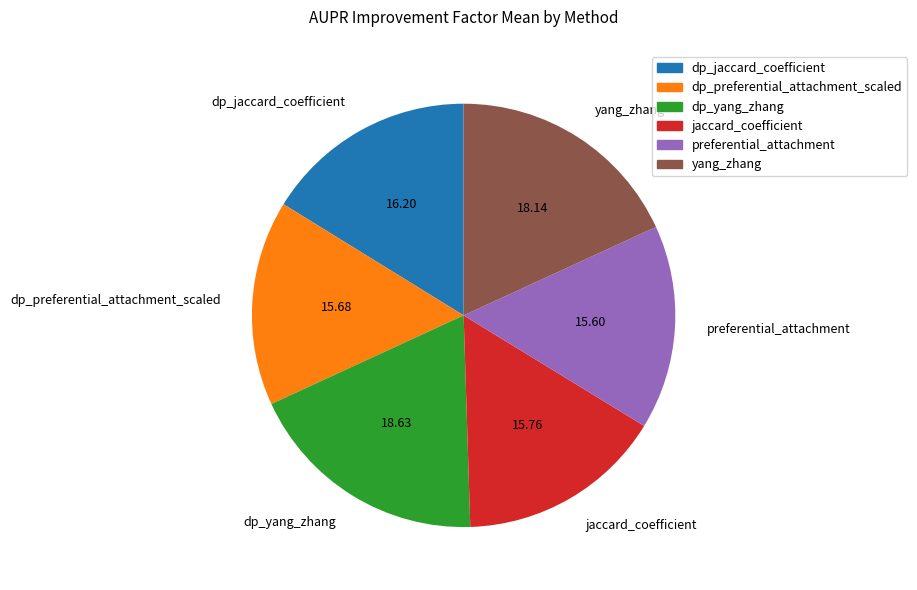

Do jaccard_coefficient and dp_yang_zhang together represent more than half of the pie?

No